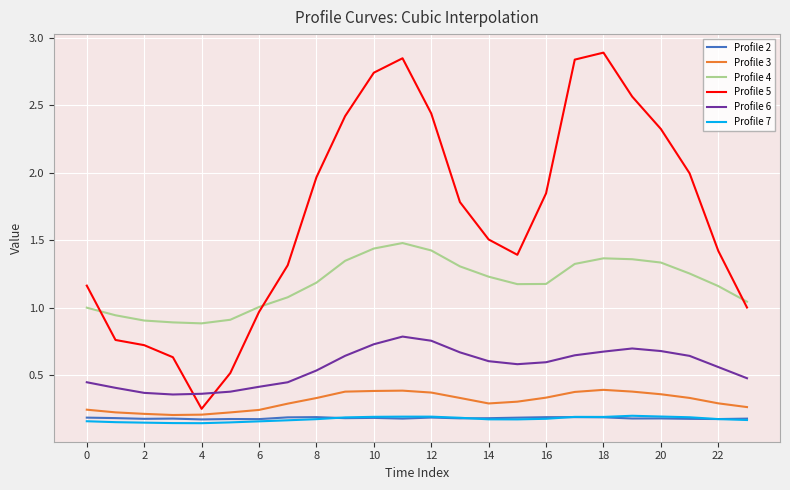

True or false: Profile 4 and Profile 2 cross at least once.

False